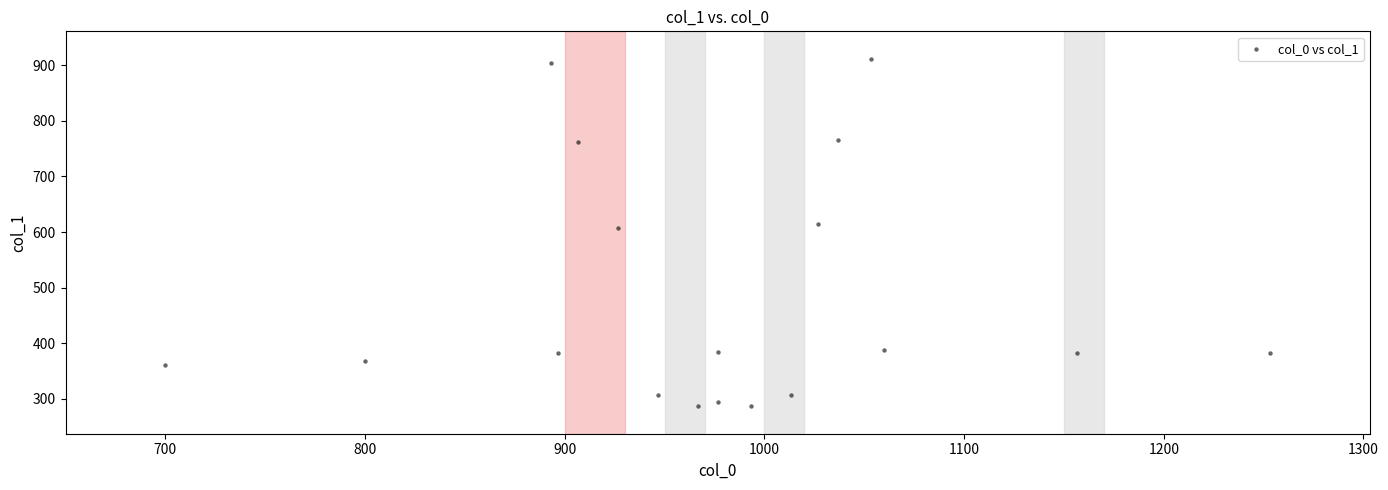

What is the range of Y values (max minus min)?

624.4